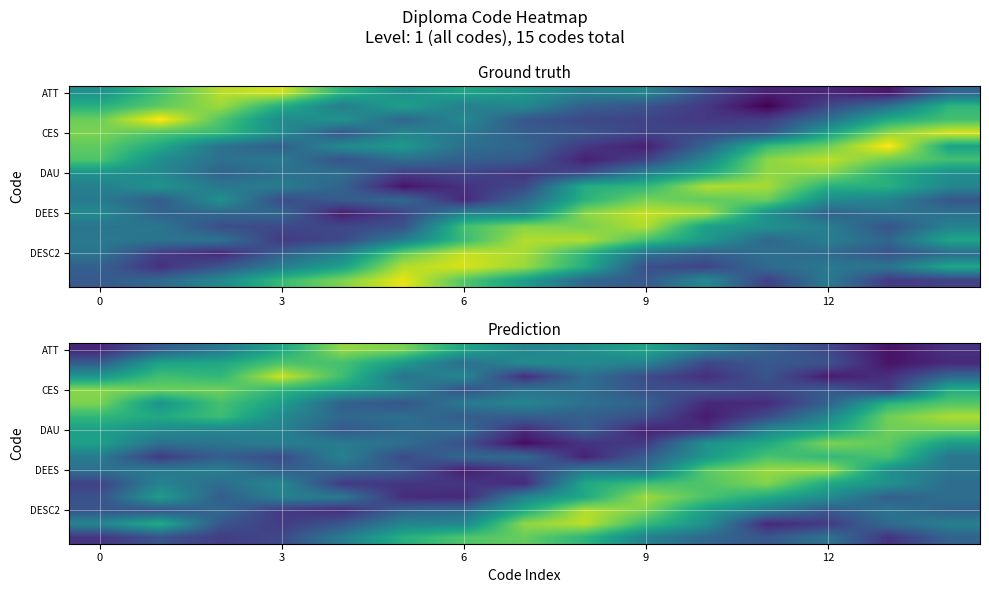

How many categories are shown in the chart?

15